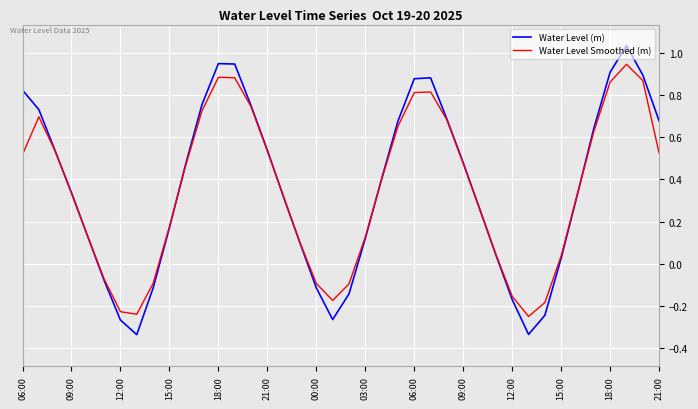

List the series in order of their peak value, highest first.

Water Level (m), Water Level Smoothed (m)